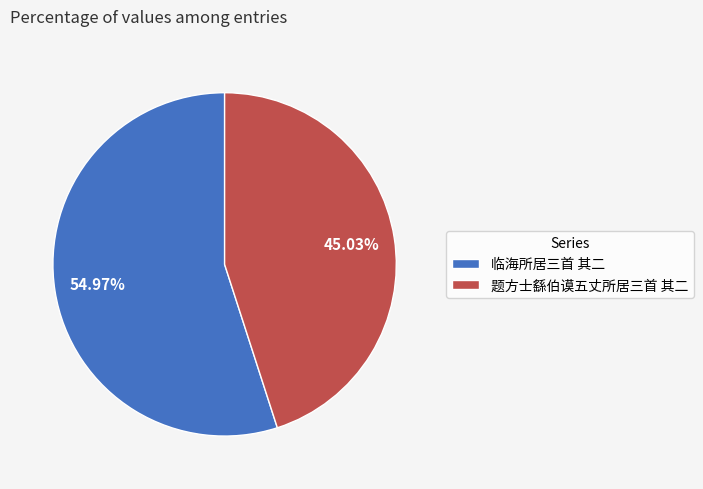

Does 题方士繇伯谟五丈所居三首 其二 account for over 50% of the chart?

No